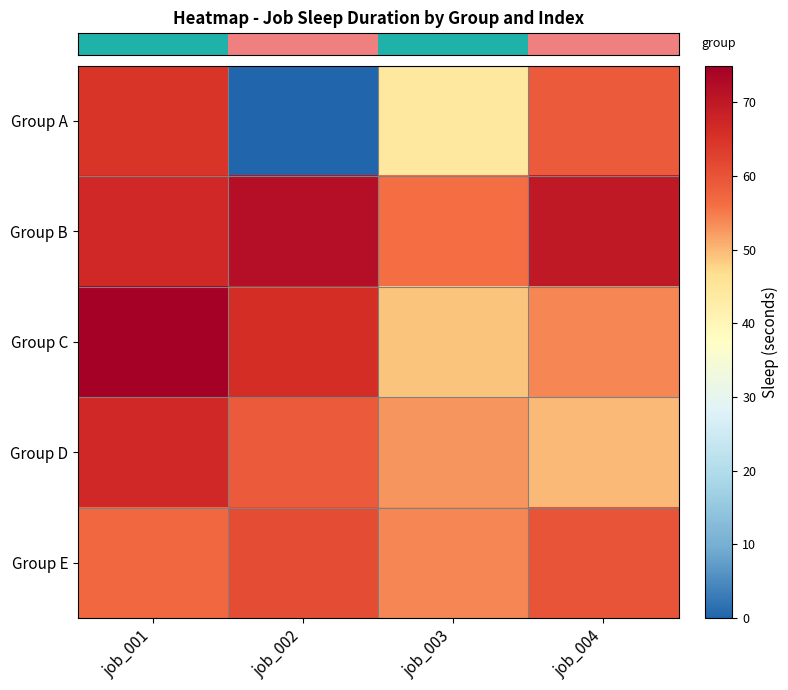

Which series has the widest spread of values?

row_0